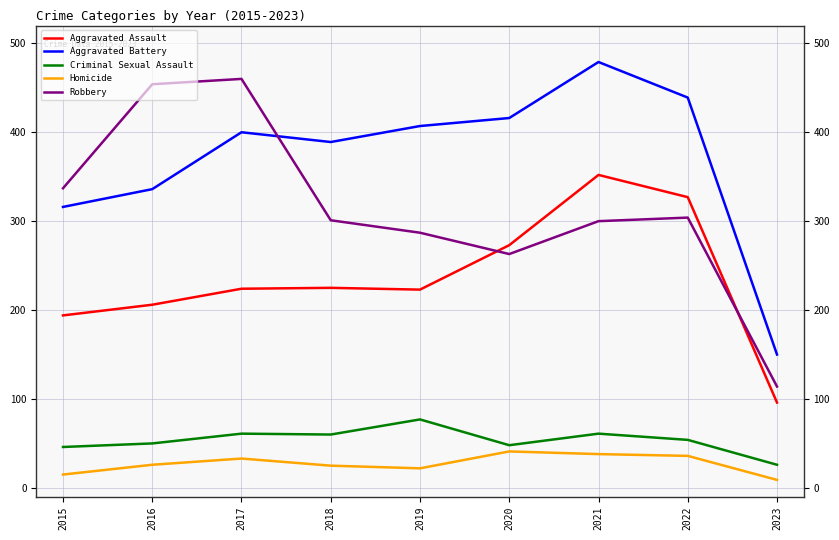

What is the difference between the maximum and minimum values in the Homicide series?

32